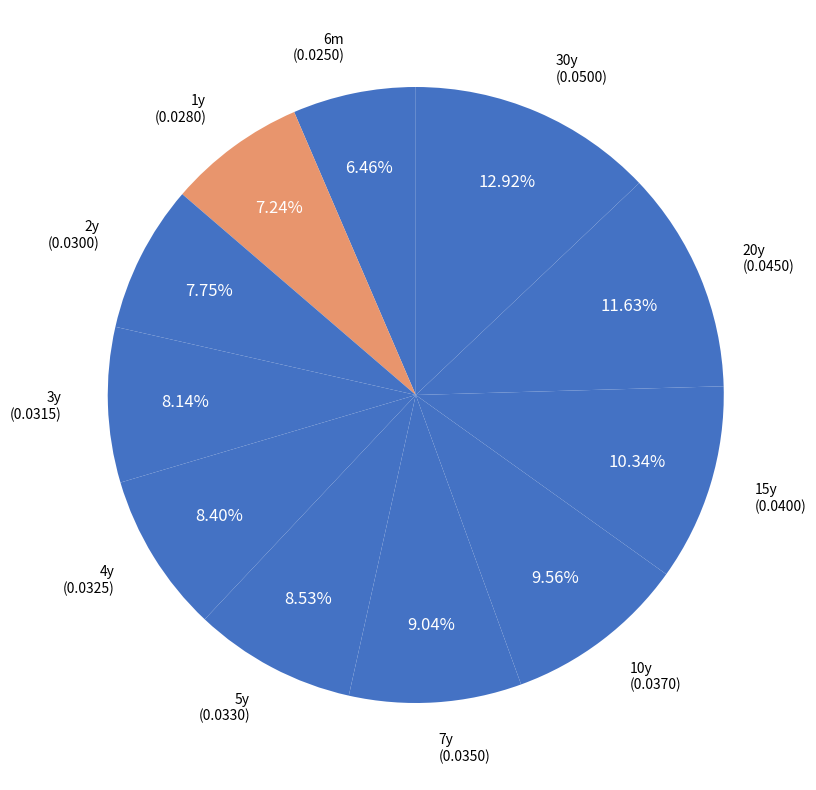

How much of the chart is everything except 20y?

88.4%